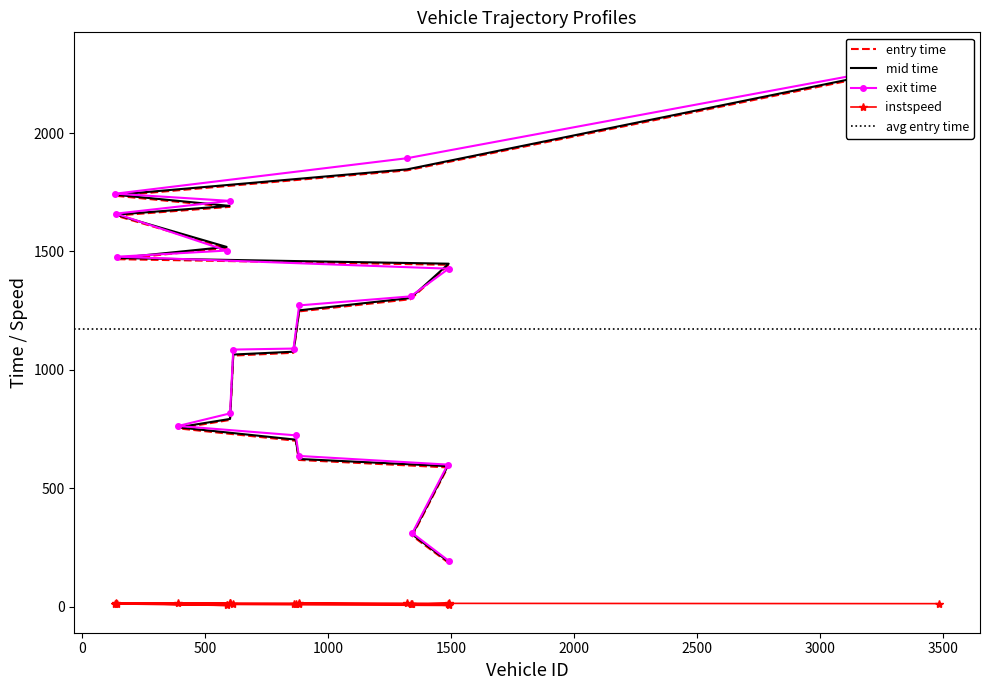

What is the sum of all entry values?

22247.4